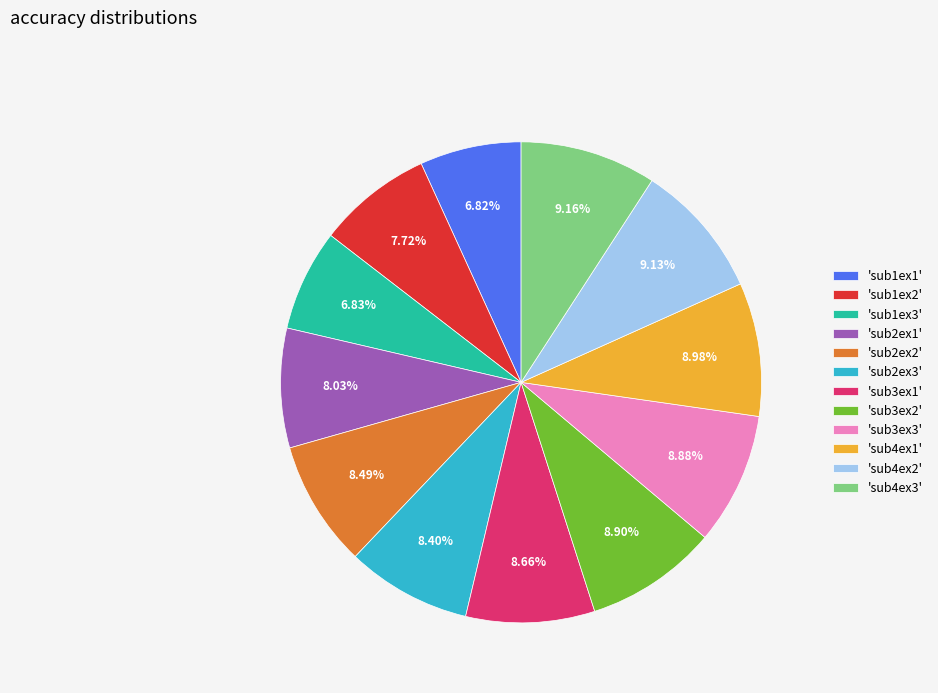

Which has a higher value, 'sub4ex1' or 'sub1ex2'?

'sub4ex1'